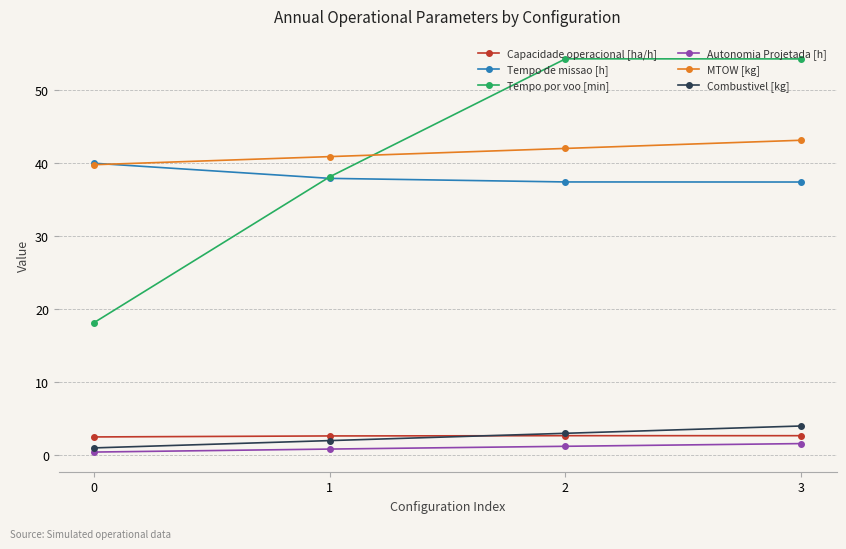

Does the chart display data point markers on the line(s)?

Yes